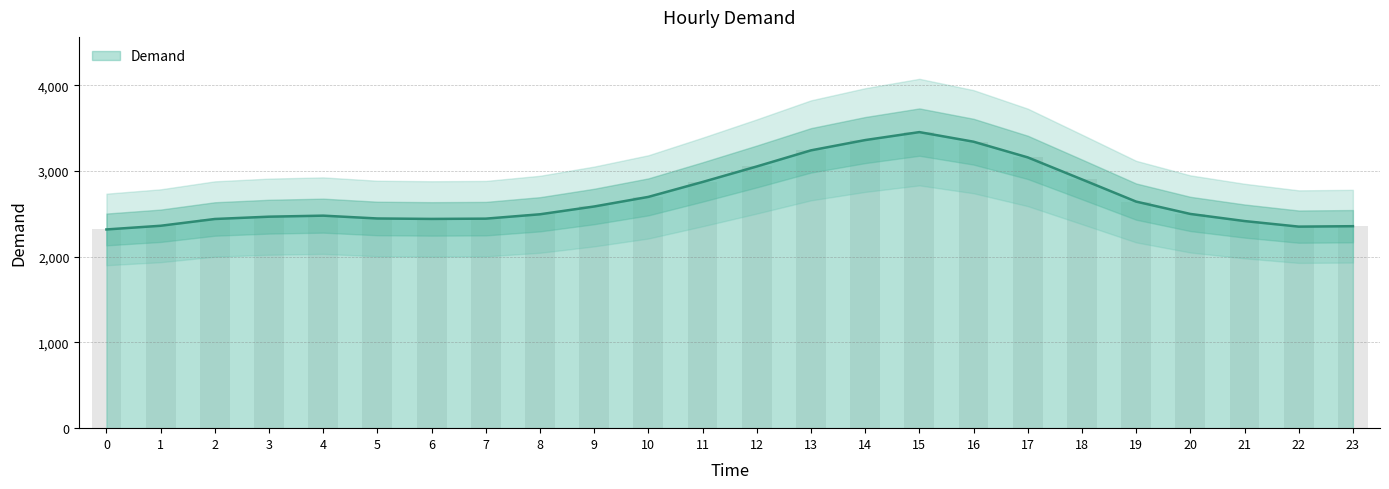

How many data points are less than 2500?

12